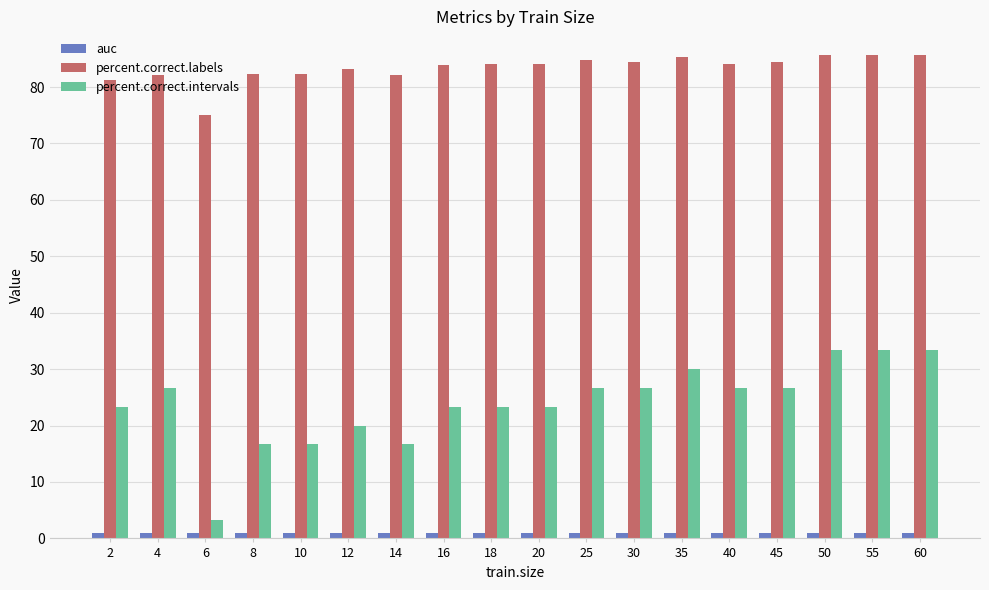

How many data points in percent.correct.intervals are above 26?

9